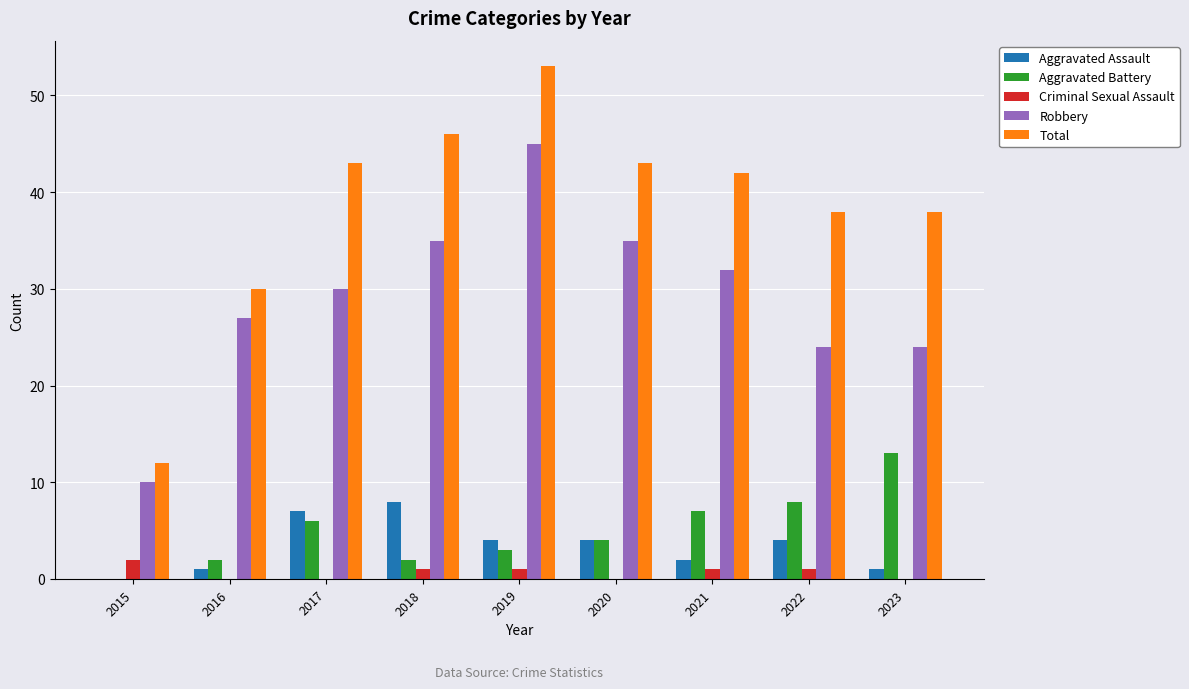

What is the maximum value shown in the chart?

53